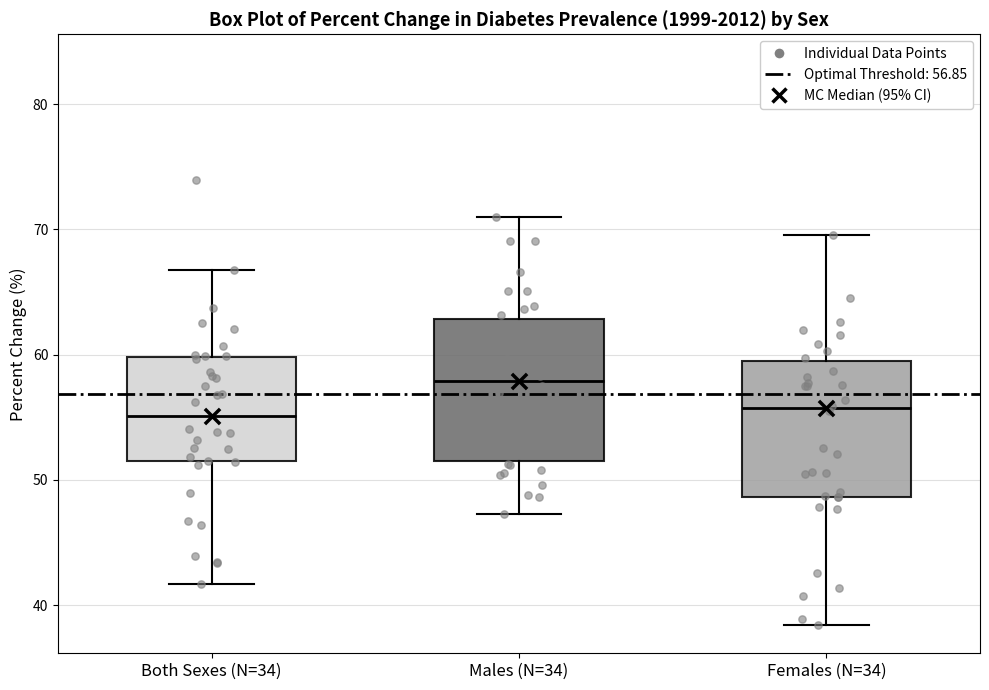

Which box's median line is the highest?

Males (N=34)